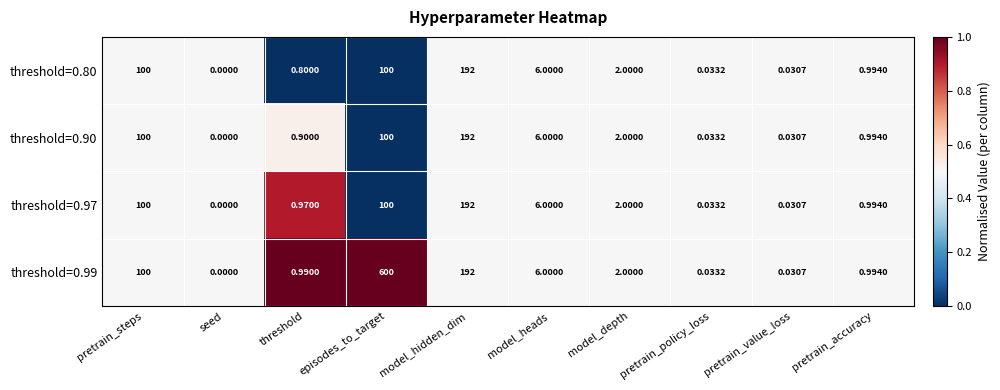

Is the value of threshold=0.90 at threshold greater than the value of threshold=0.99 at model_depth?

No